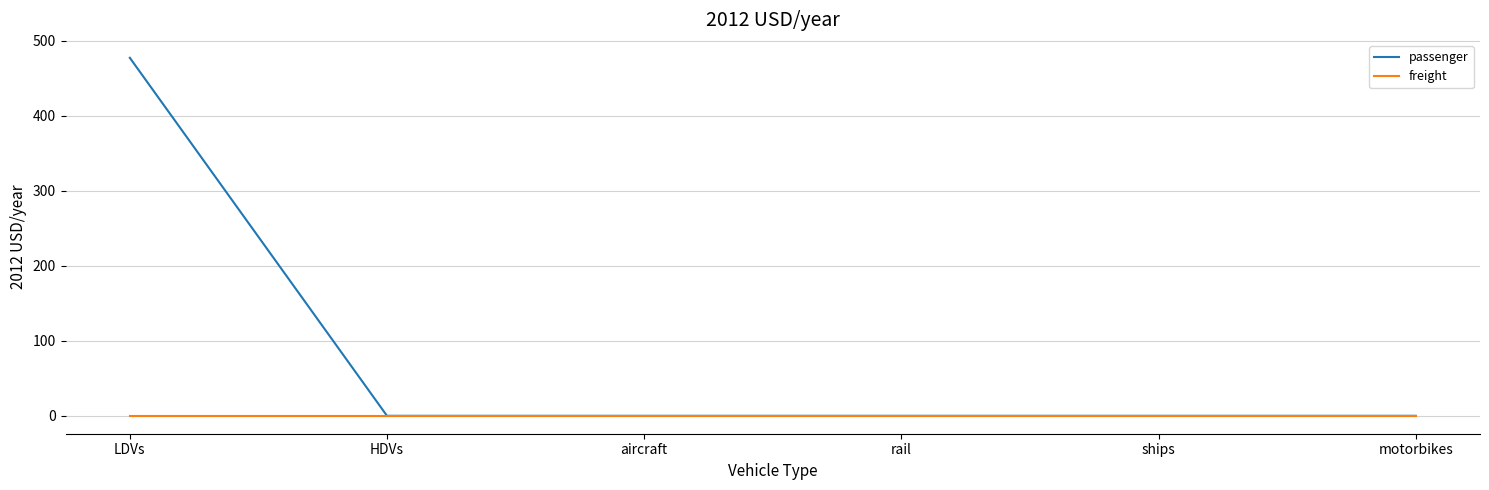

Rank the series by their average value, from highest to lowest.

passenger, freight